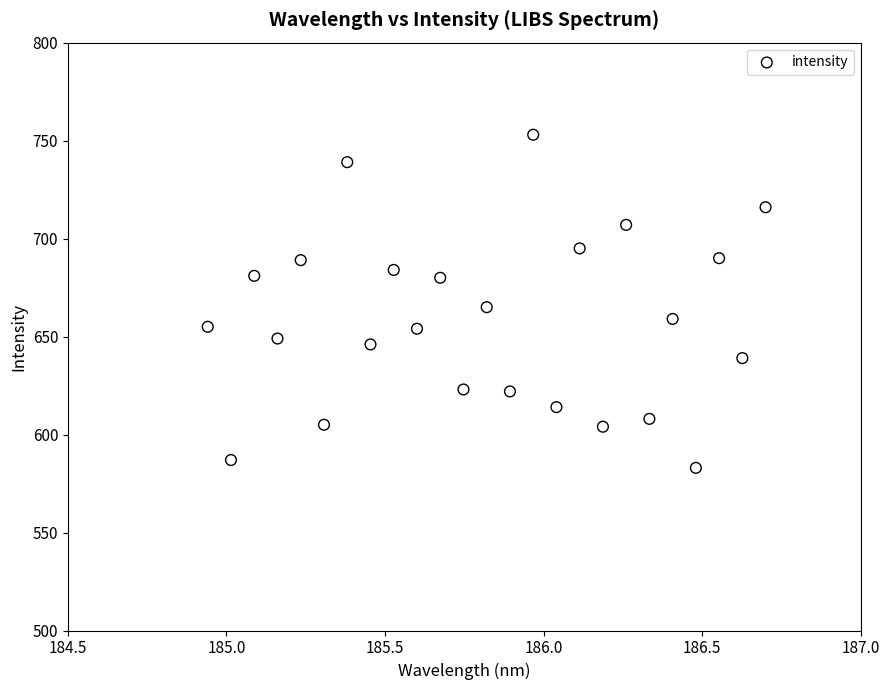

What is the range of Y values (max minus min)?

170